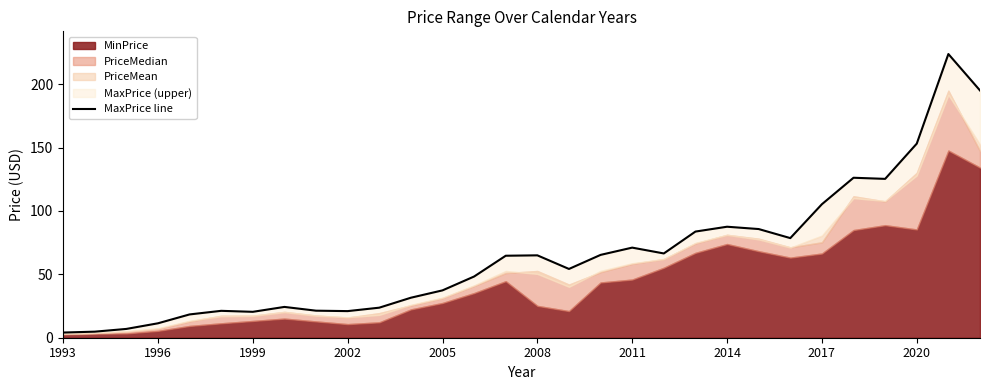

What is the approximate value at 2020?

153.2